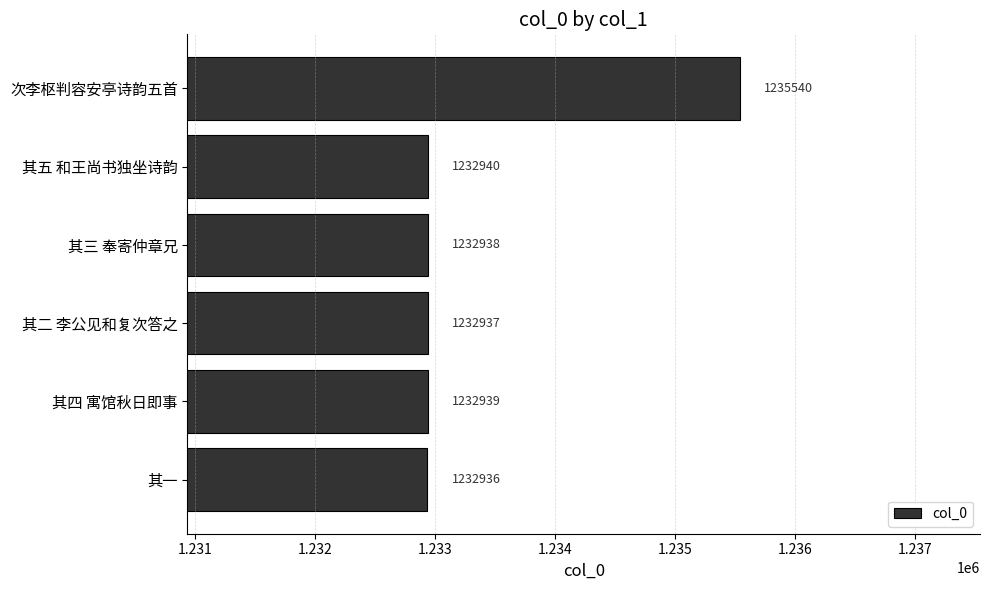

Reading top to bottom, what are all the values shown in this chart?

次李枢判容安亭诗韵五首=1235540	其五 和王尚书独坐诗韵=1232940	其三 奉寄仲章兄=1232938	其二 李公见和复次答之=1232937	其四 寓馆秋日即事=1232939	其一=1232936